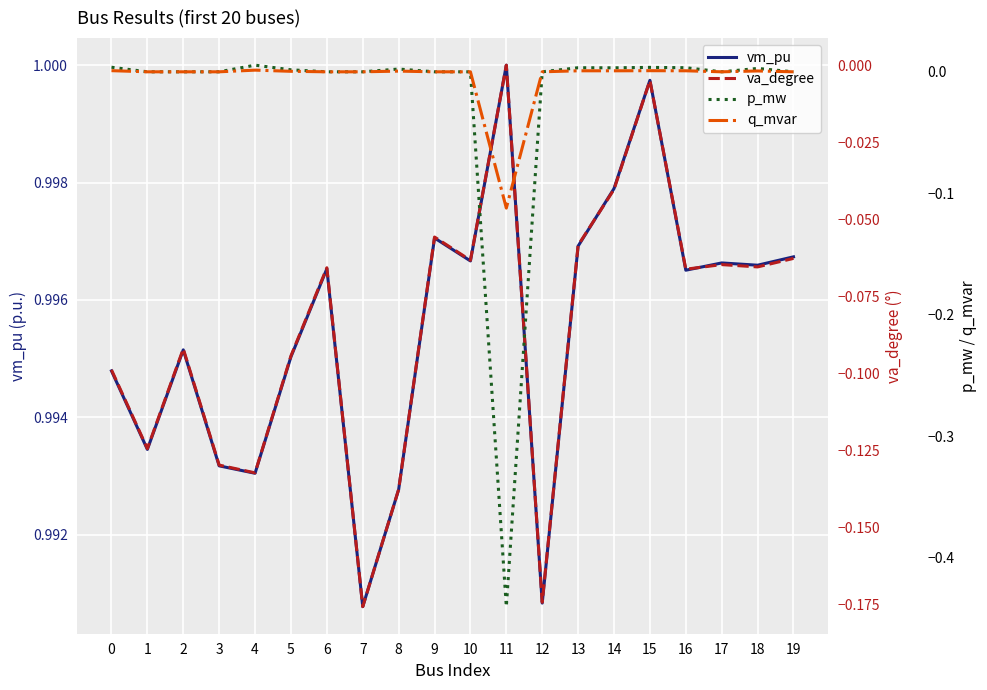

In vm_pu, how many points are higher than both neighbors (excluding endpoints)?

6